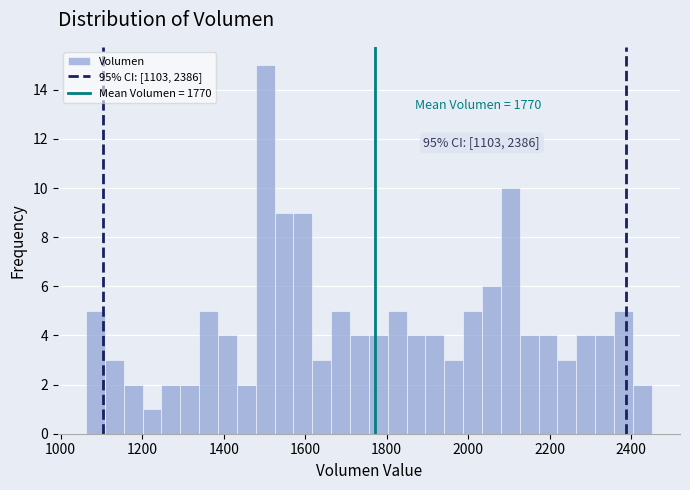

Around what value on the x-axis is the tallest bar? Give the approximate position of its centre, as read against the axis.

1500